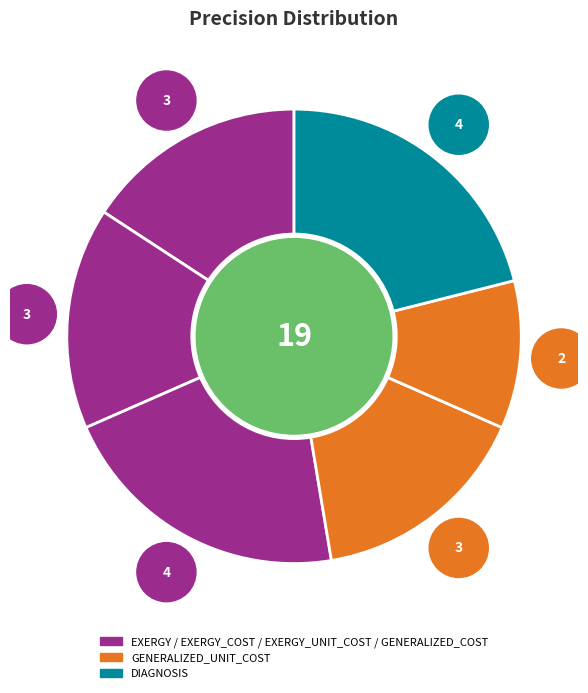

Between GENERALIZED_COST and DIAGNOSIS, which is larger?

DIAGNOSIS